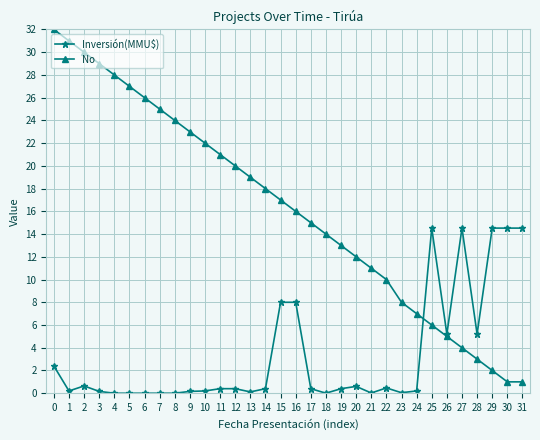

What is the difference between the highest and lowest values at 4?

28.0